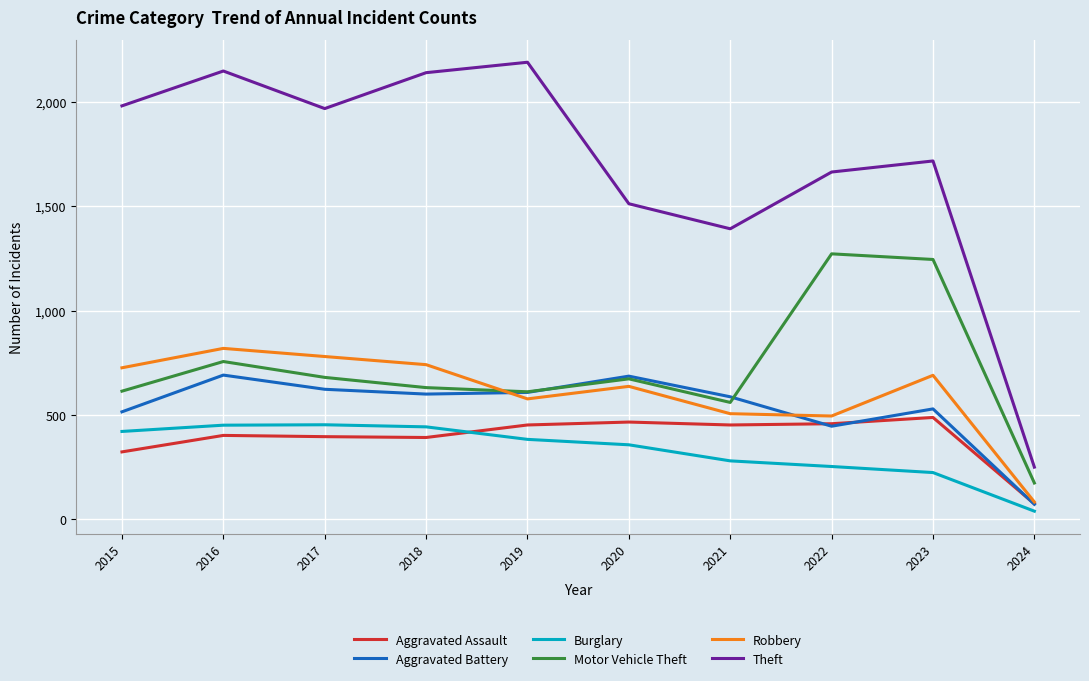

True or false: Theft and Robbery intersect in this chart.

False